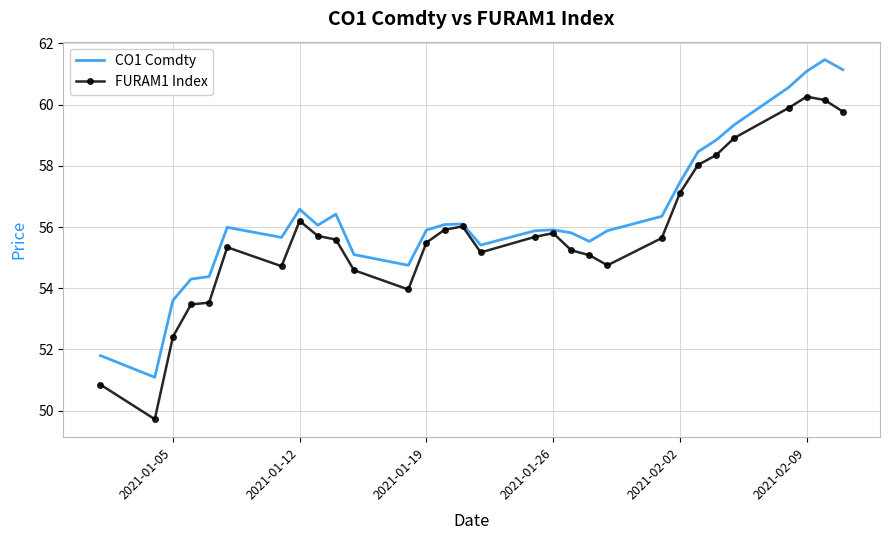

Which series has the largest range (max minus min)?

FURAM1 Index